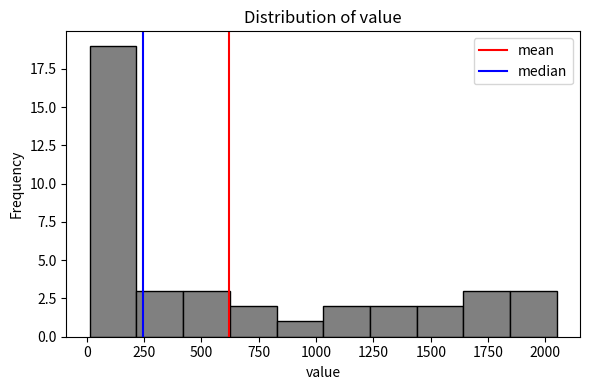

Over which range of the x-axis is the bar tallest?

0 to 200